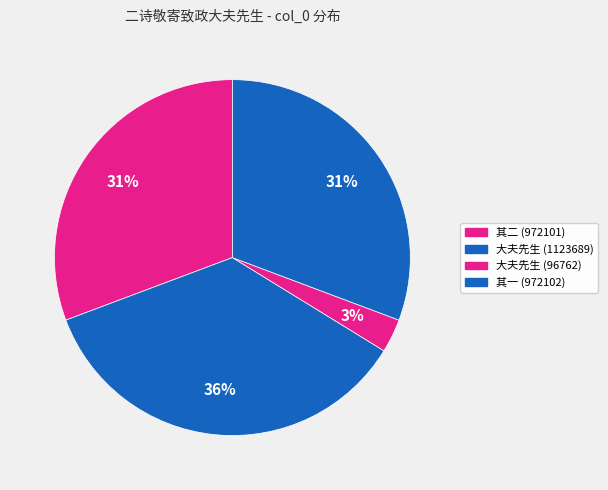

Which category has the biggest portion of the pie?

大夫先生 (1123689)